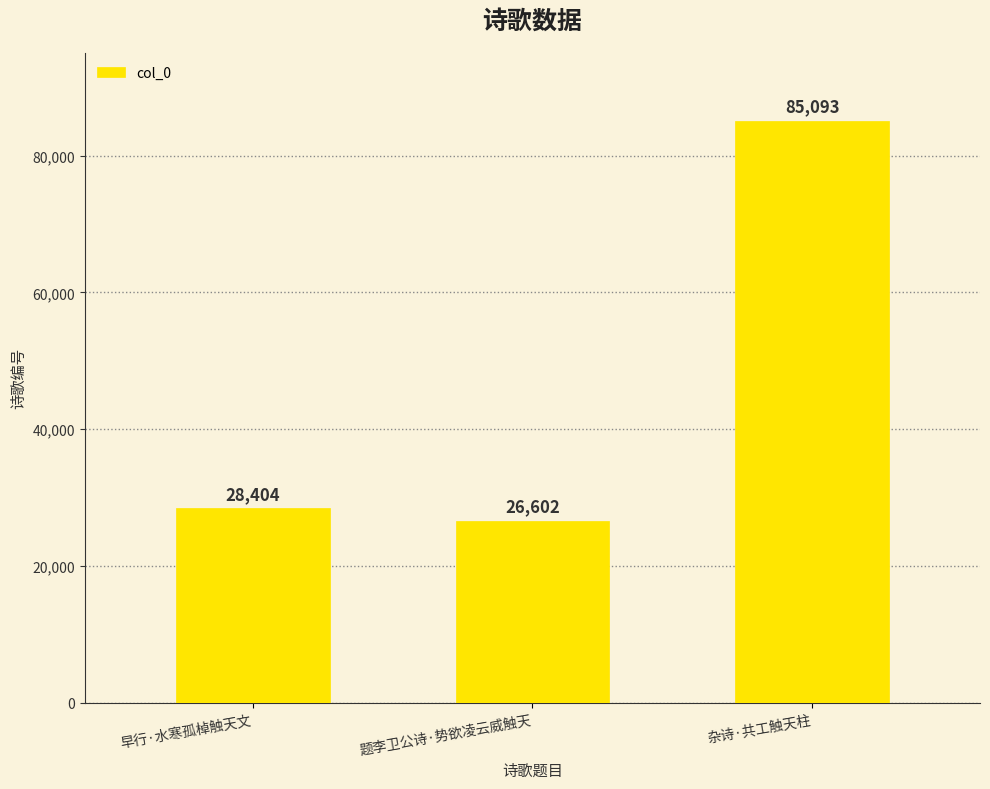

How many values are below 28404?

1